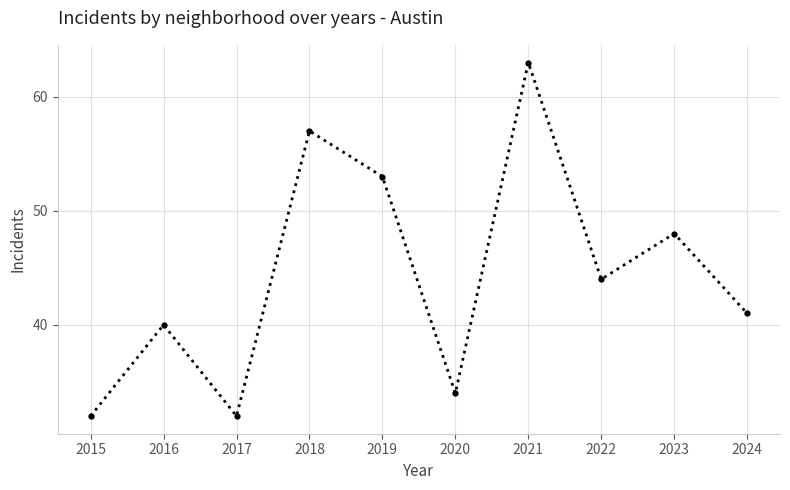

The value at 2020 is 17. True or false?

False